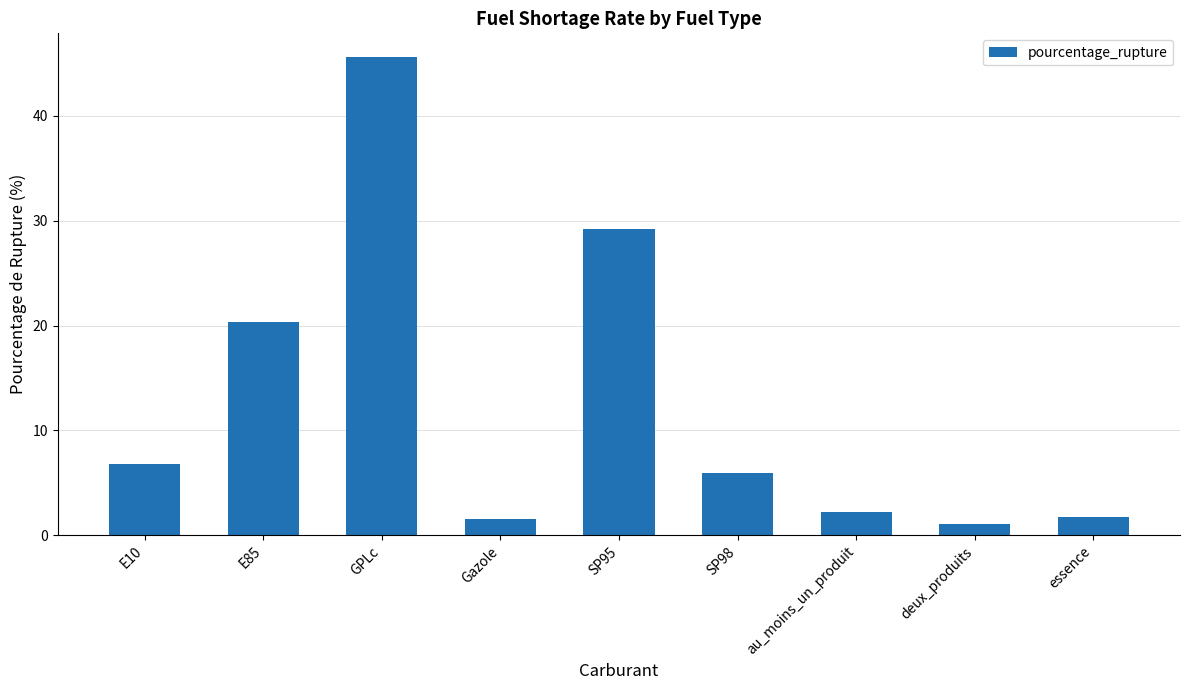

How many categories are shown in the chart?

9